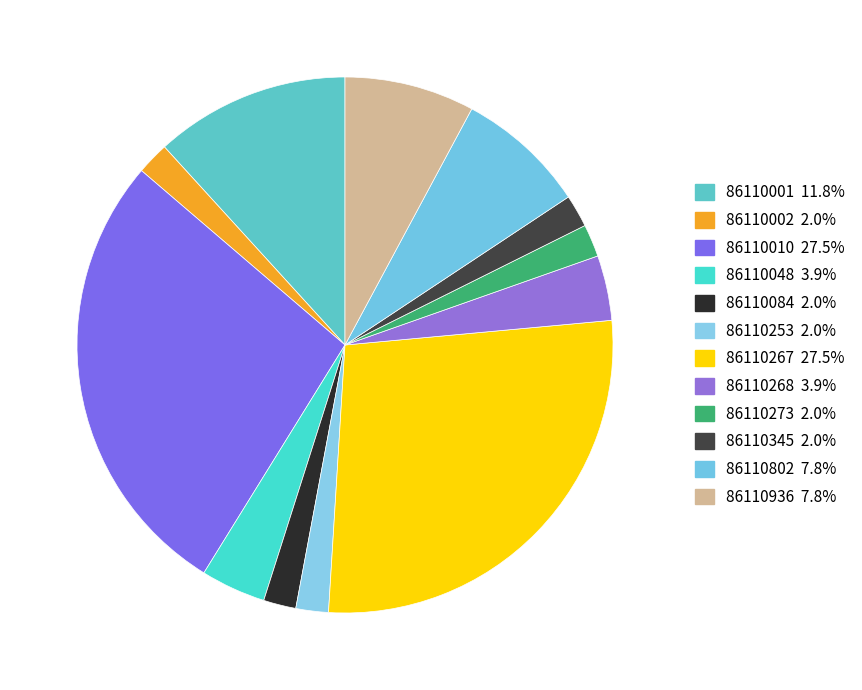

Which slice is the largest?

86110010